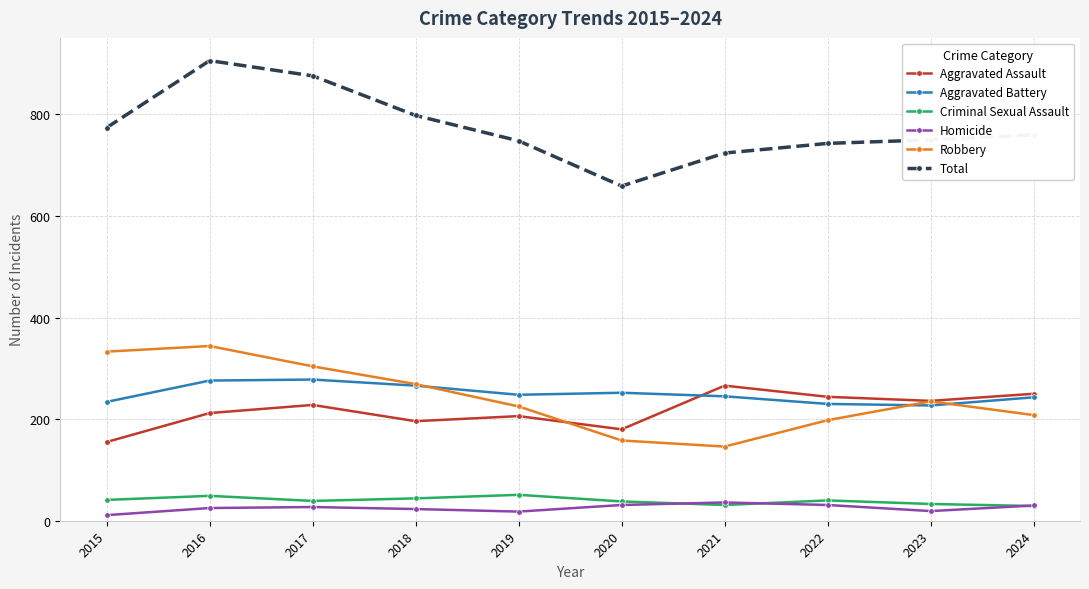

At how many categories does at least one series exceed 457?

10